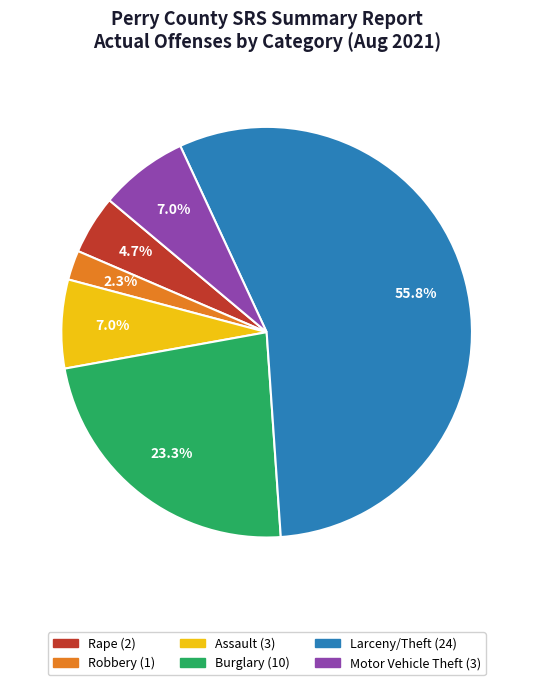

How many slices are in this pie chart?

6